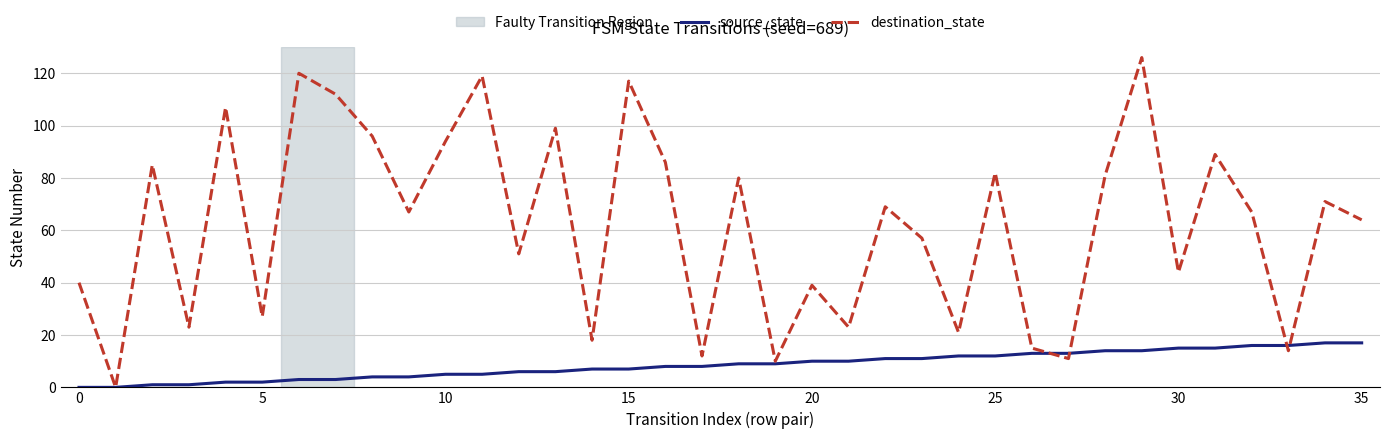

What is the maximum value shown in the chart?

126